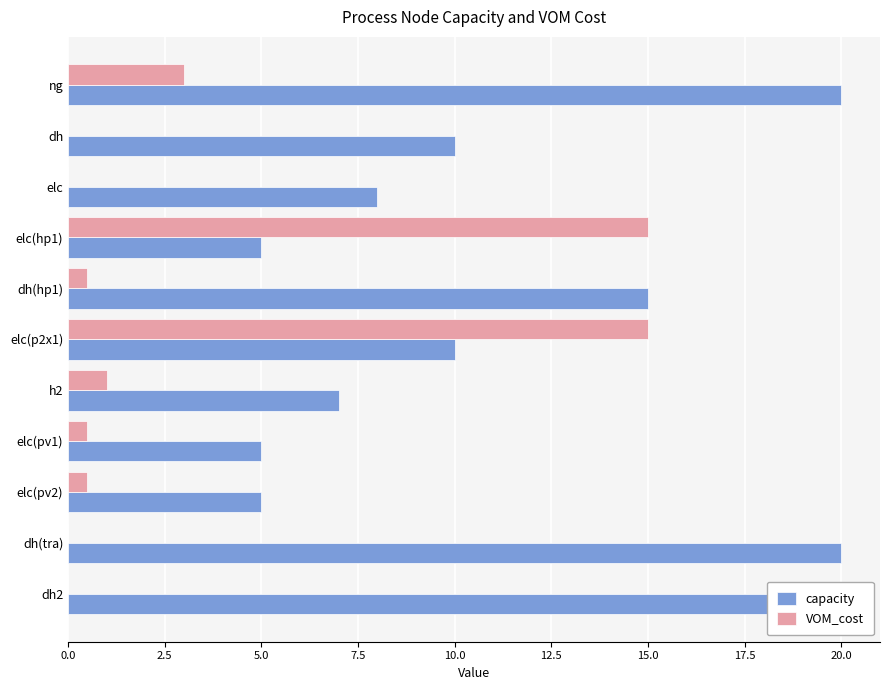

Which series has the largest total across all categories?

capacity